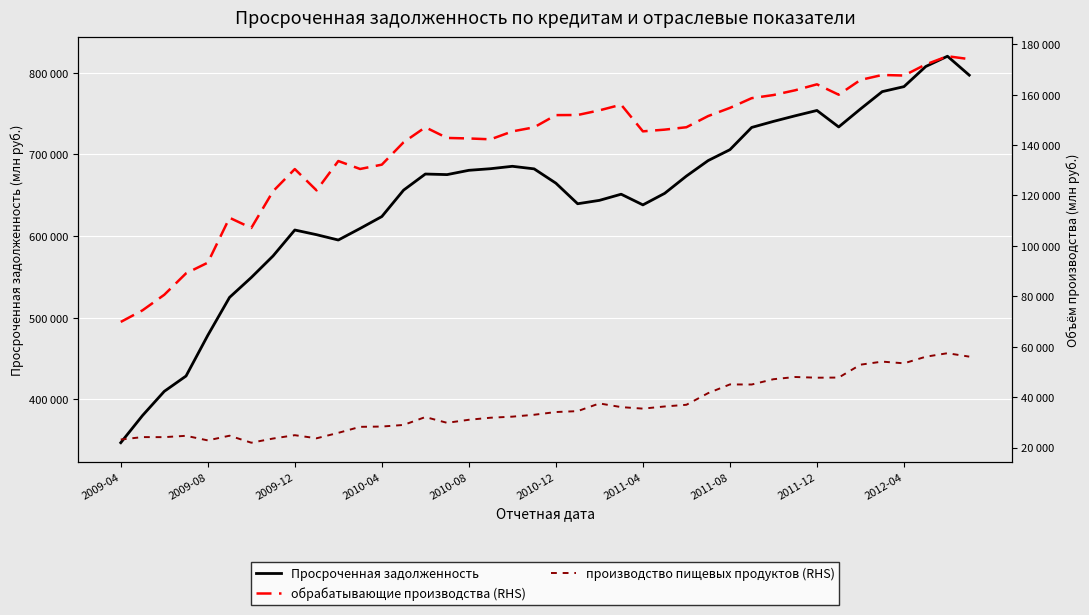

How many values in the обрабатывающие производства (RHS) series exceed 147049?

19